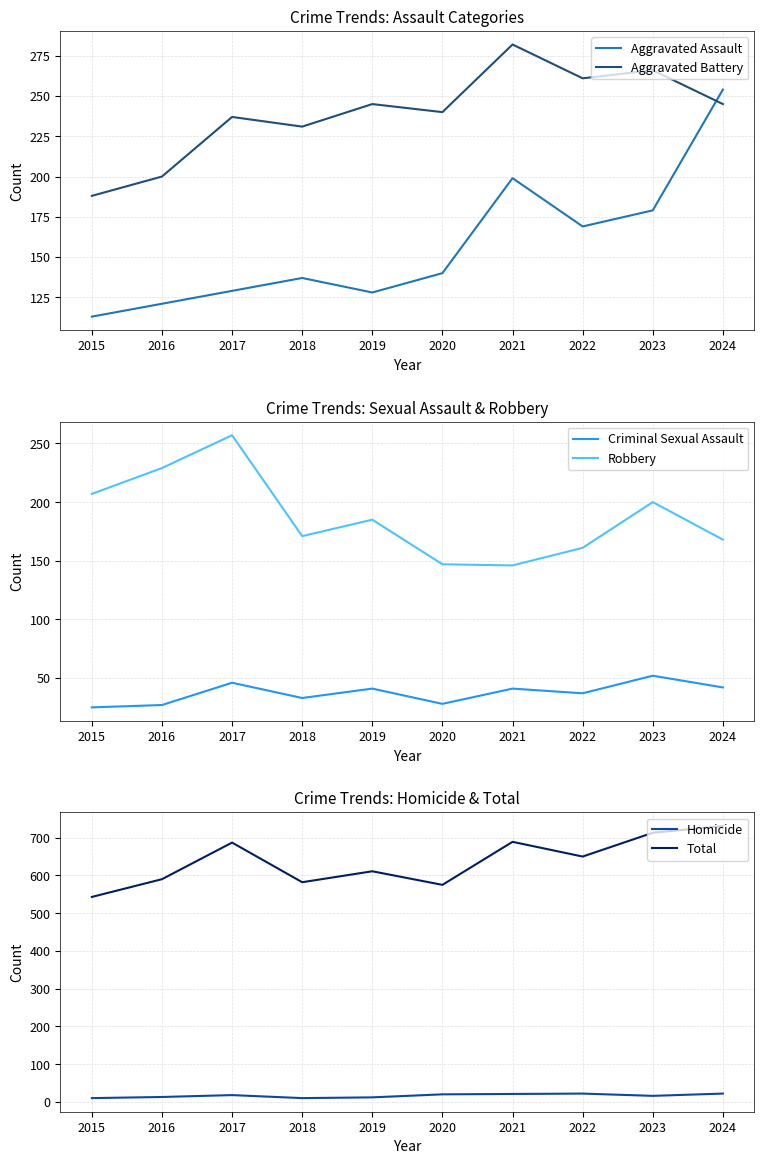

Where is the first local minimum for Homicide?

2018